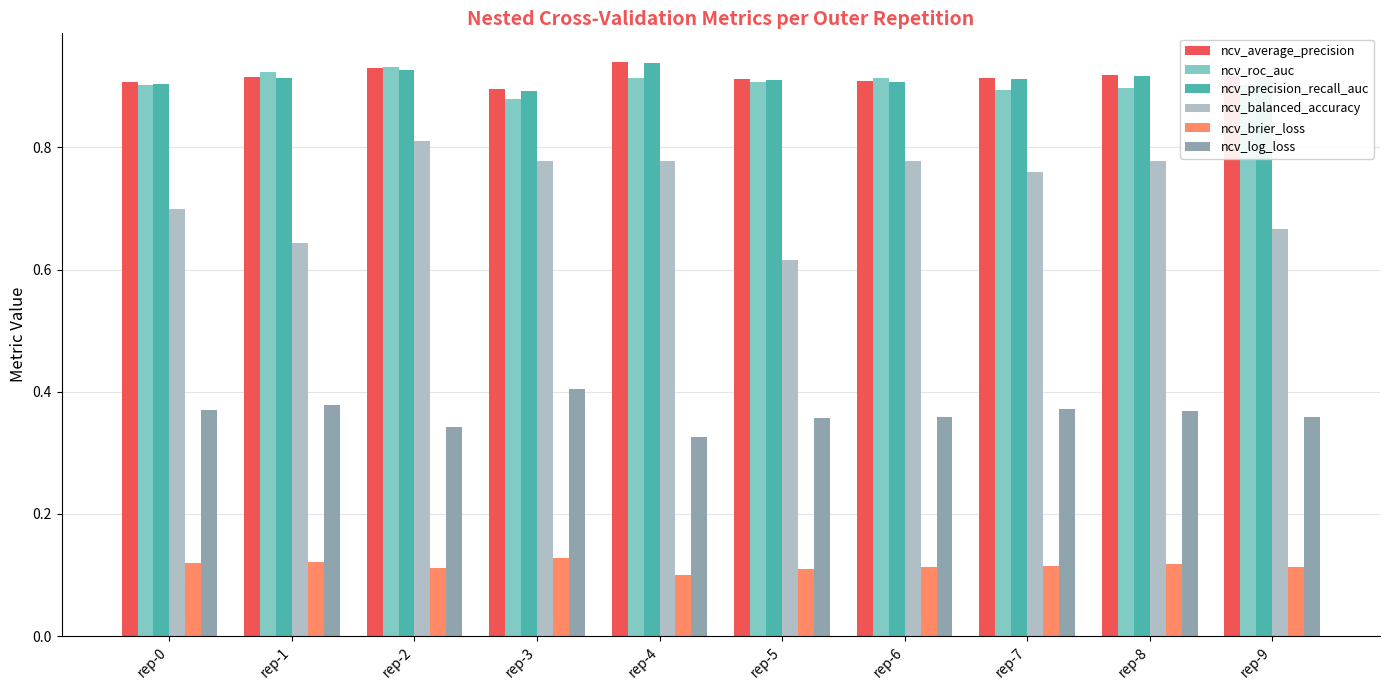

At how many categories does at least one series exceed 0?

10